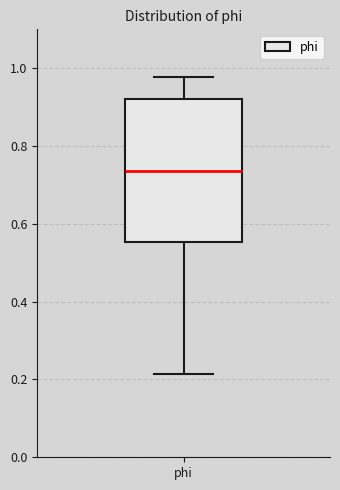

Where does the lower whisker of the box for phi end on the y-axis? The values are not printed on the chart, so give them approximately, as read against the axis.

0.22